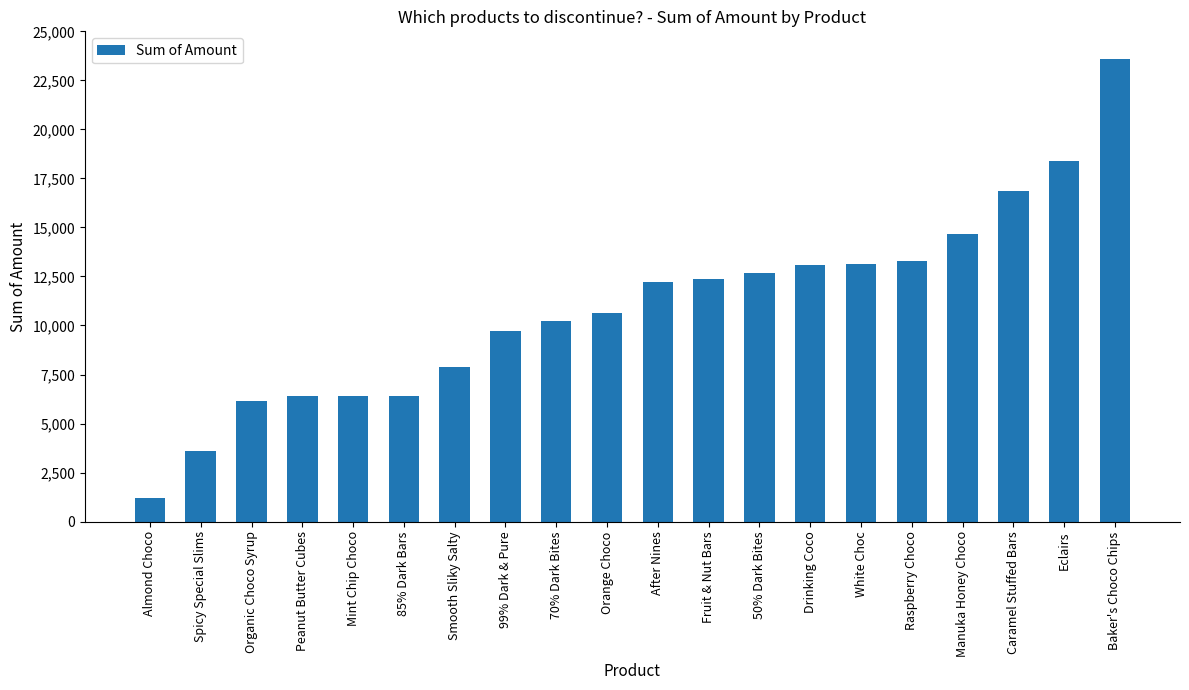

What is the label of the 5th bar from the right?

Raspberry Choco